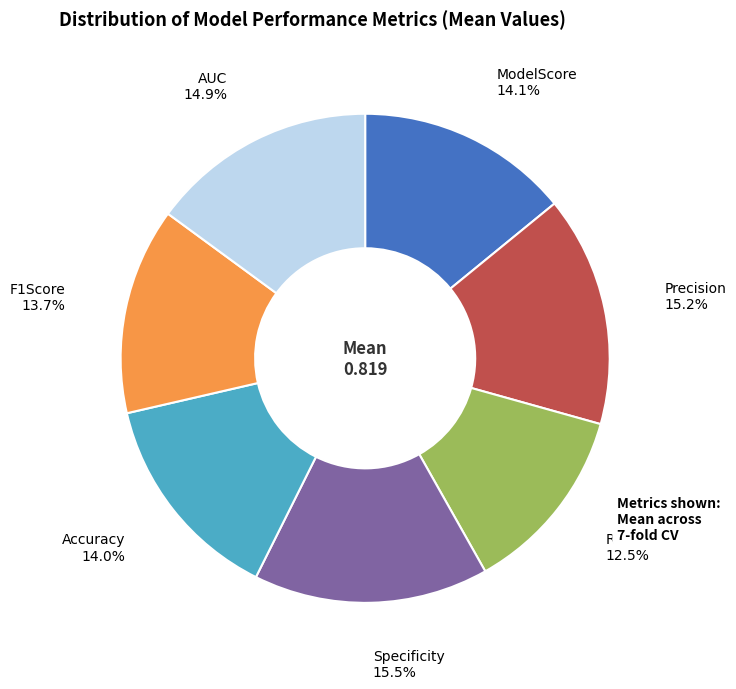

Is there any slice that represents more than half of the pie?

No